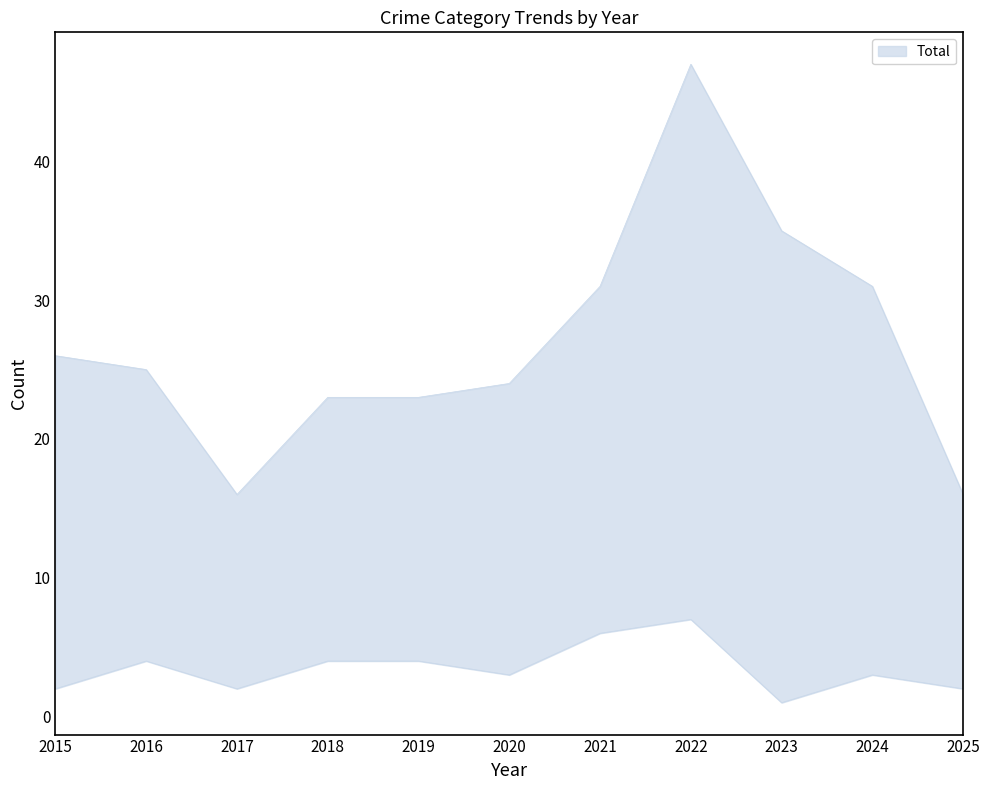

What is the value of the Total point at the 7th from the left?

31